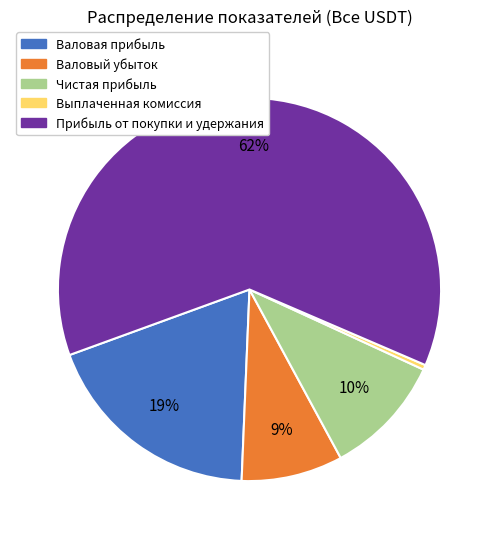

To the nearest percent, what is the difference between the largest and smallest slice percentages?

62%